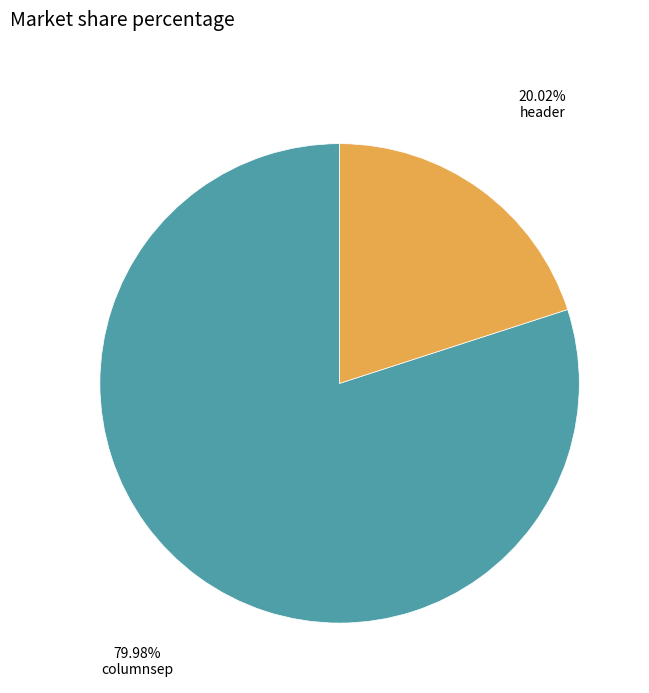

What percentage is NOT represented by columnsep?

20.0%